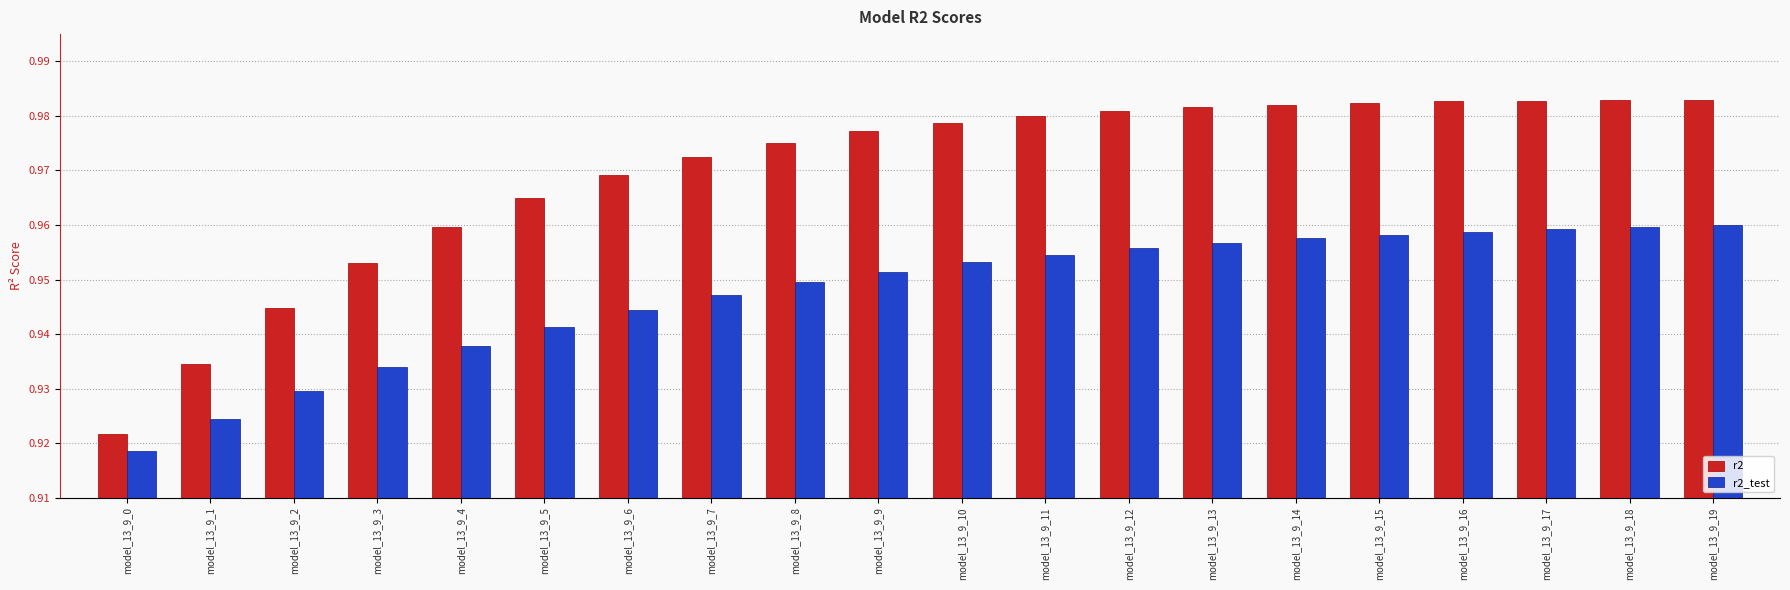

Where is r2_test nearest to the value 0?

model_13_9_0